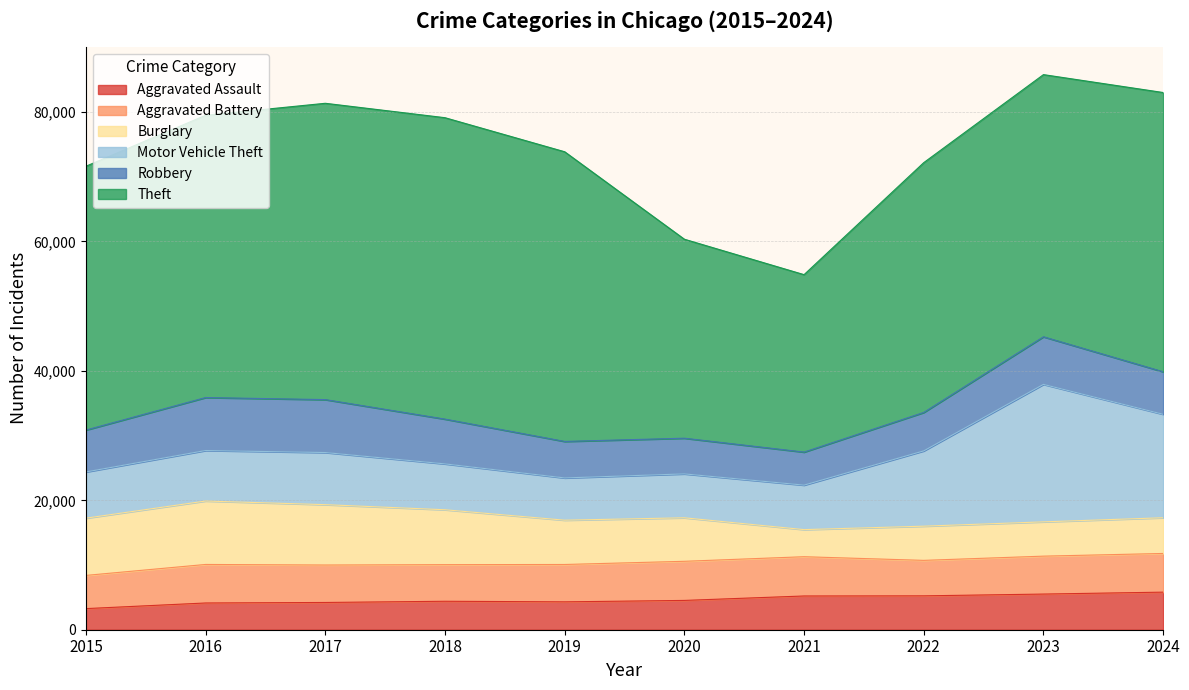

Rank the series at 2018 from lowest to highest value.

Aggravated Assault, Aggravated Battery, Robbery, Motor Vehicle Theft, Burglary, Theft